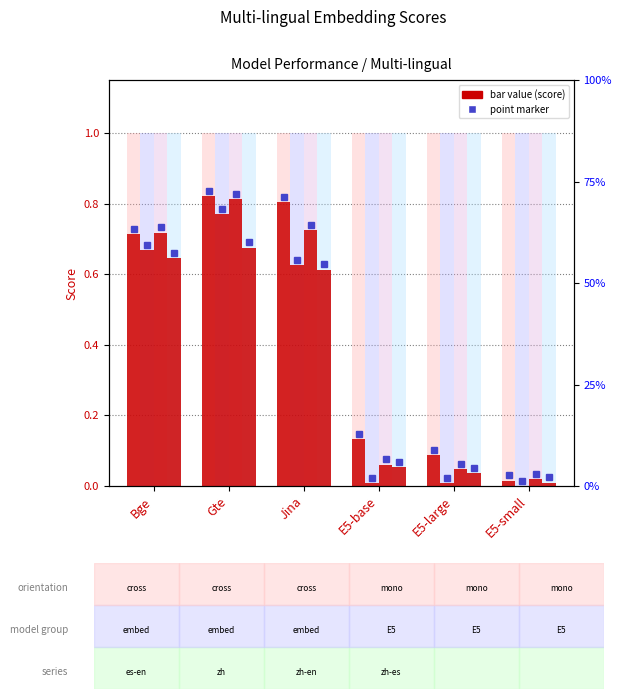

At how many categories does at least one series exceed 0?

6